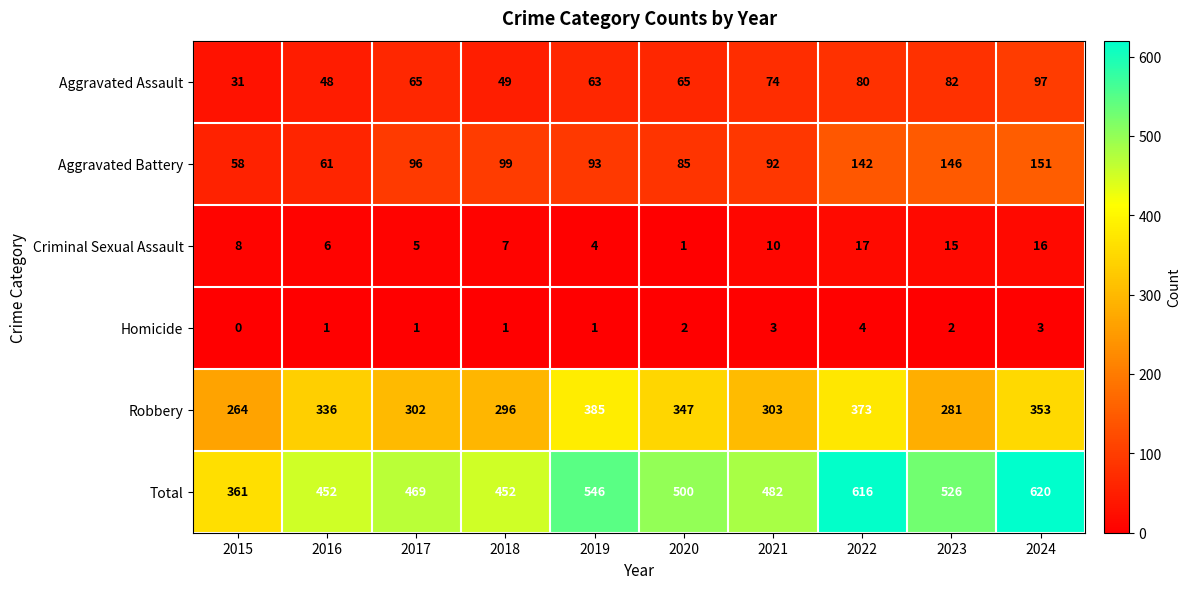

At how many categories does at least one series exceed 307?

10